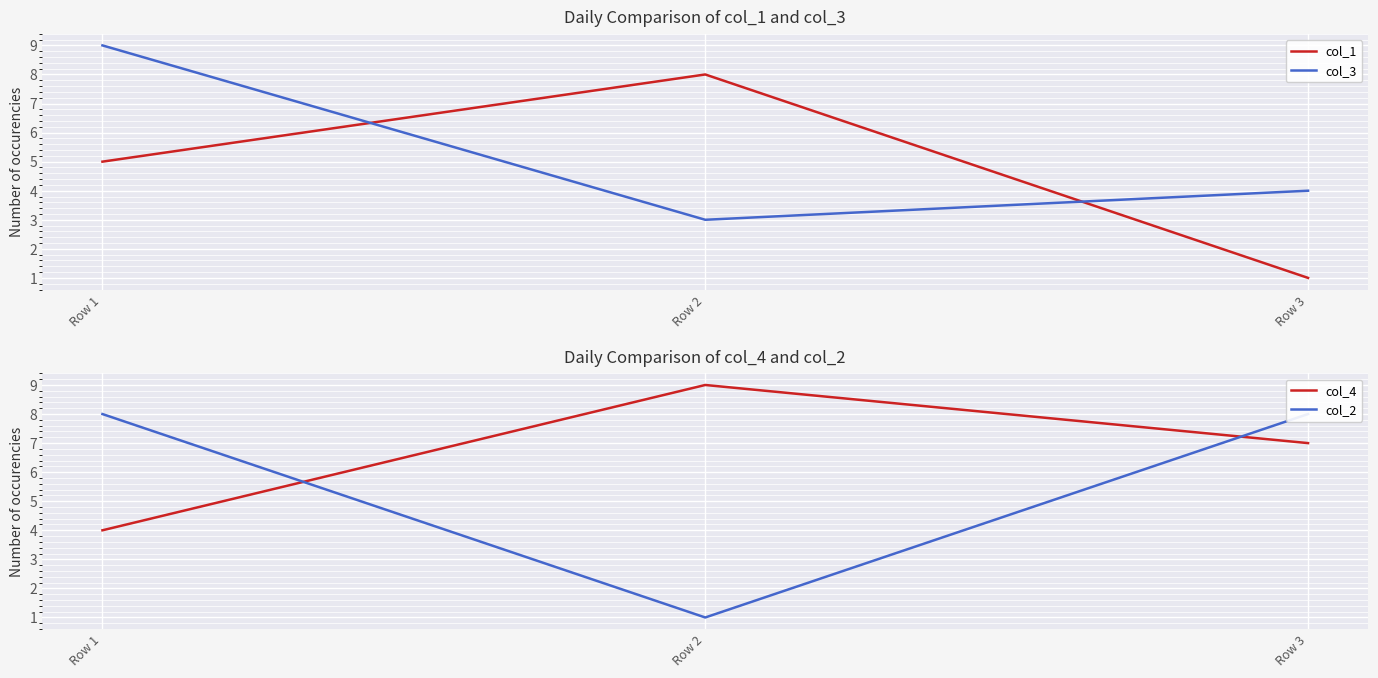

What is the spread (max minus min) of values at Row 1?

5